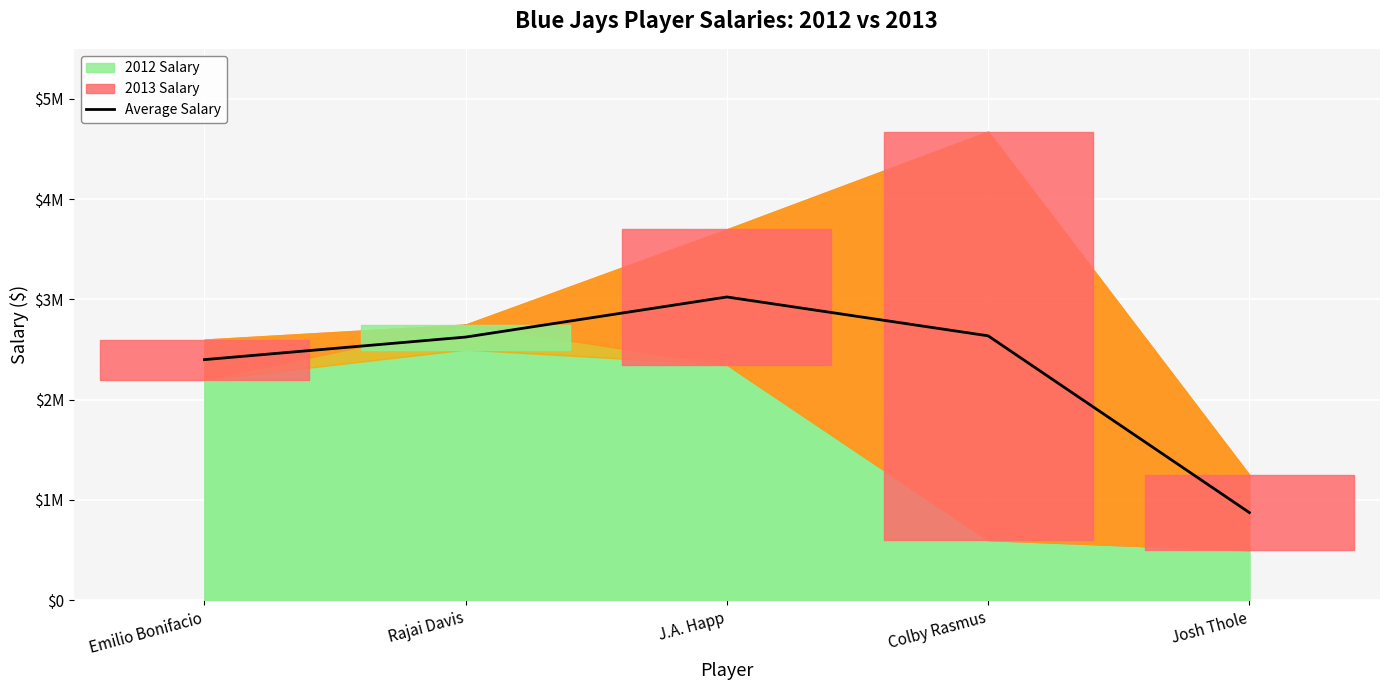

The chart shows a value of 874460 at Josh Thole. True or false?

True